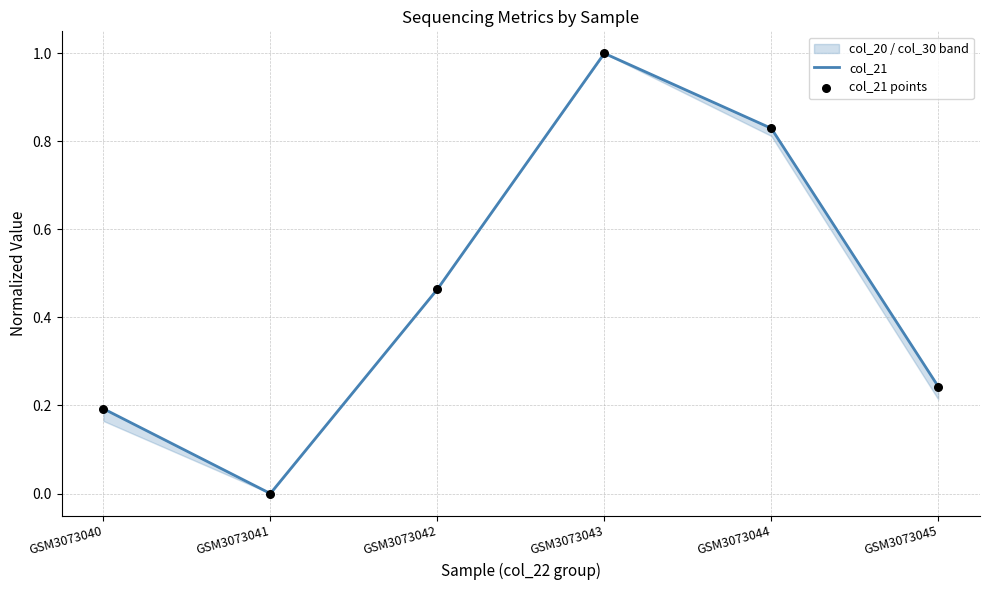

Which series has the largest total across all categories?

col_21